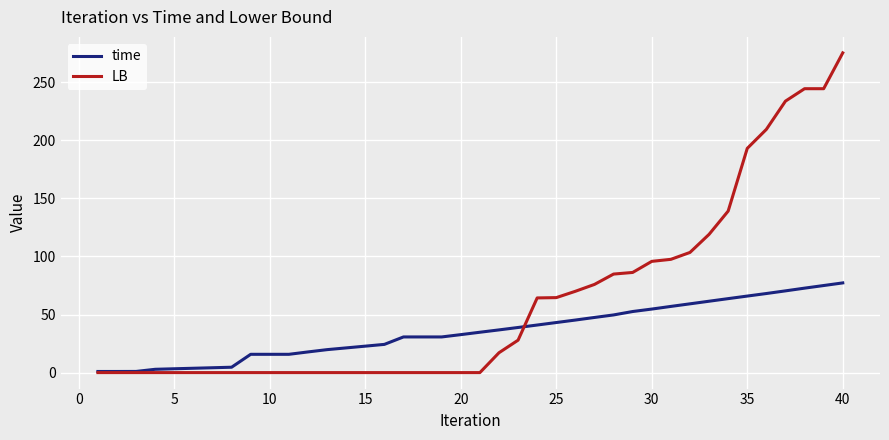

Rank the series by their average value, from highest to lowest.

LB, time